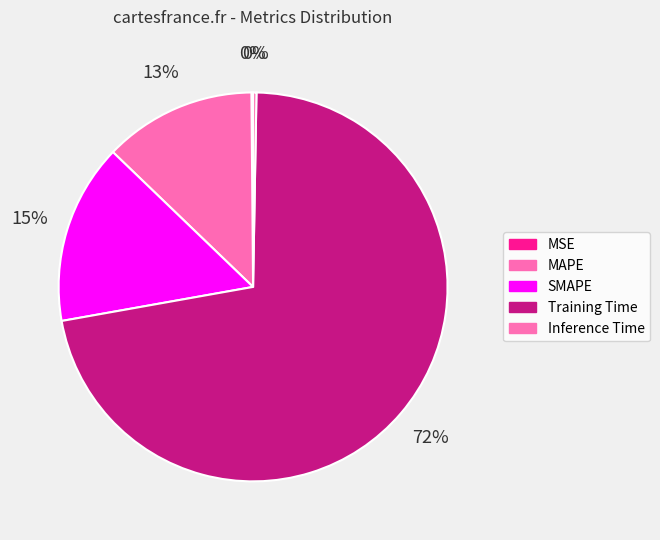

True or false: Training Time accounts for 79% of the total.

False